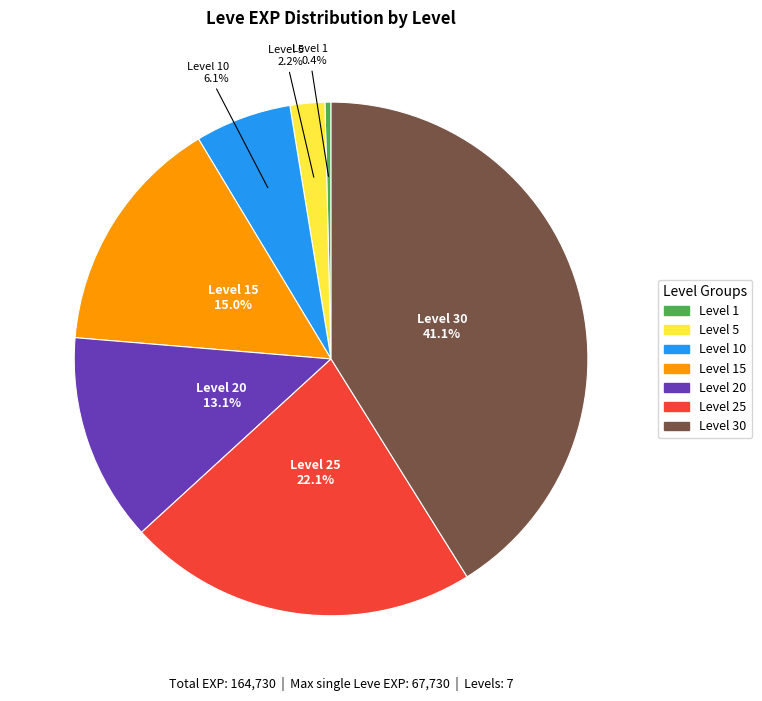

Is there a majority slice in this chart?

No